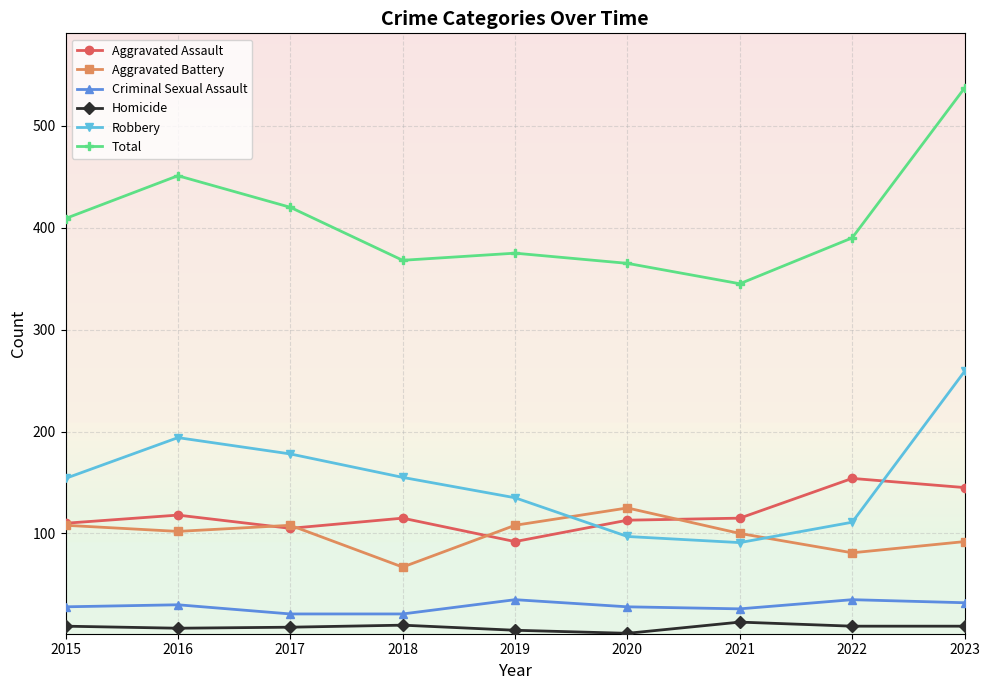

What is the approximate value of Aggravated Battery at 2019, to the nearest 10?

110